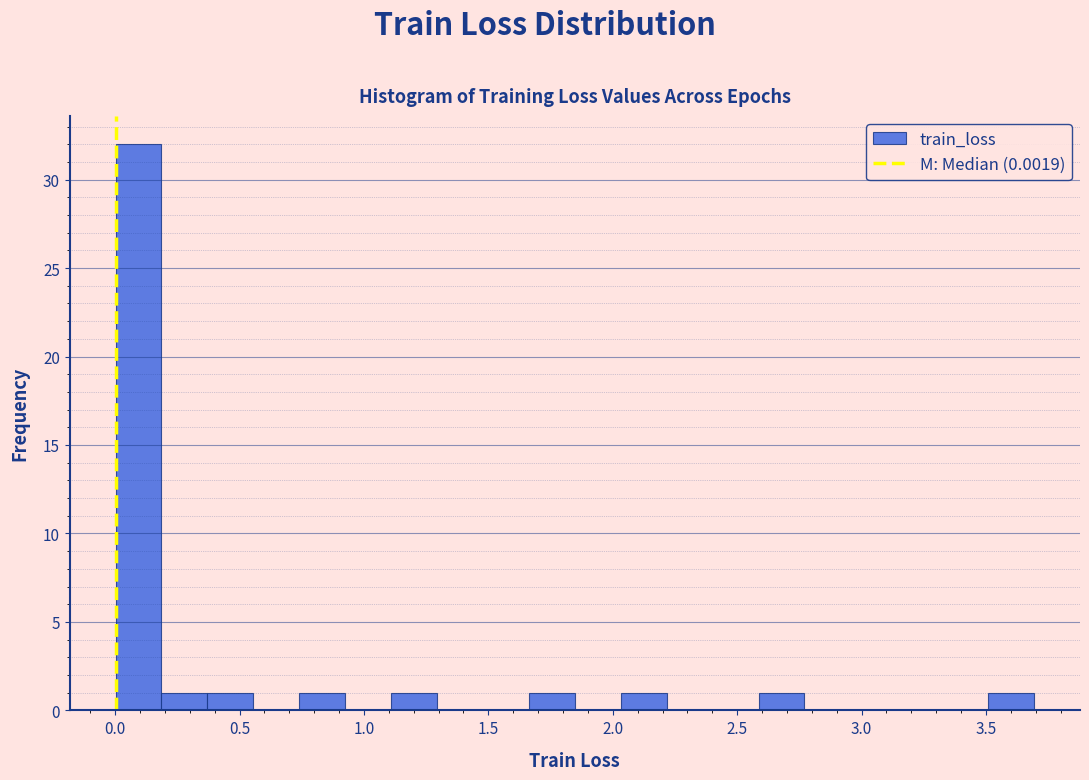

Read against the x-axis, roughly where is the centre of the tallest bar?

0.10